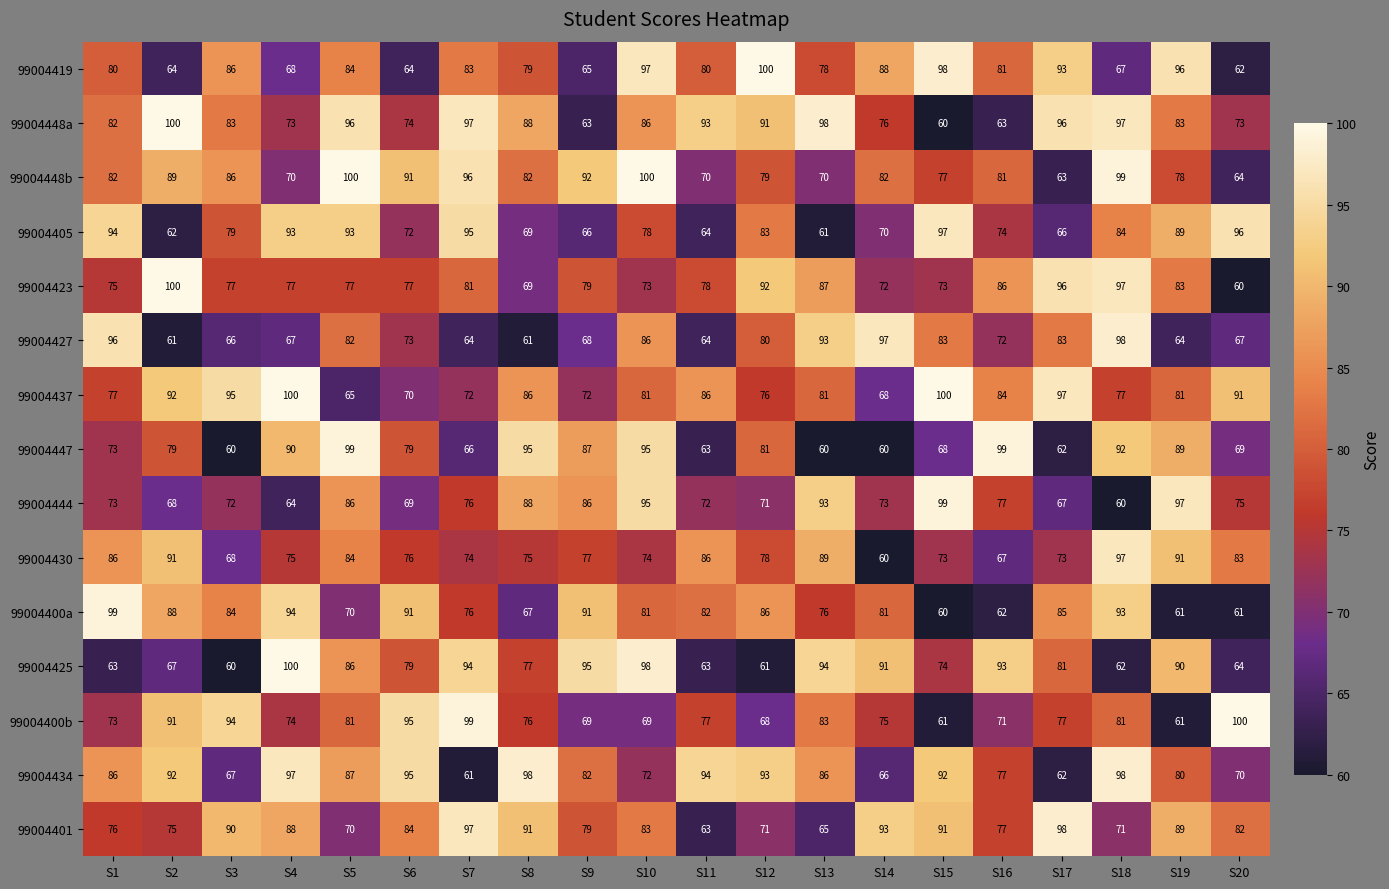

What is the spread (max minus min) of values at S5?

35